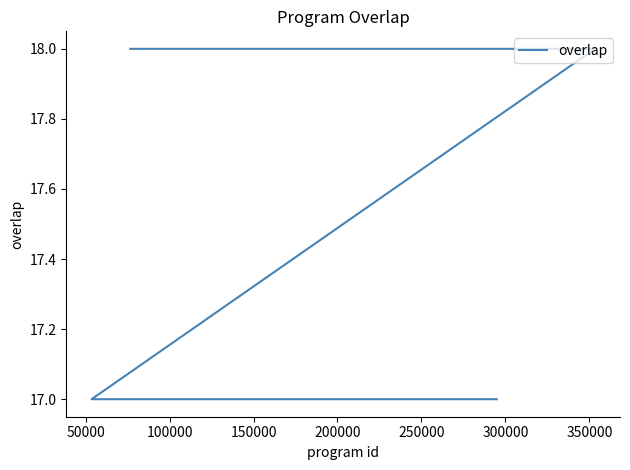

What is the maximum value shown in the chart?

18